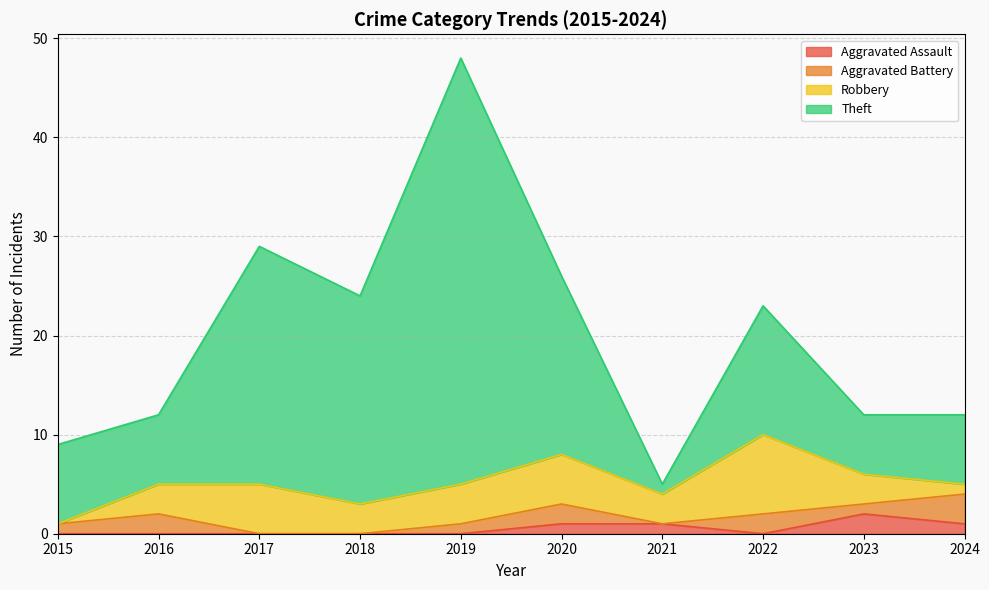

At which category is the sum across all series the highest?

2019